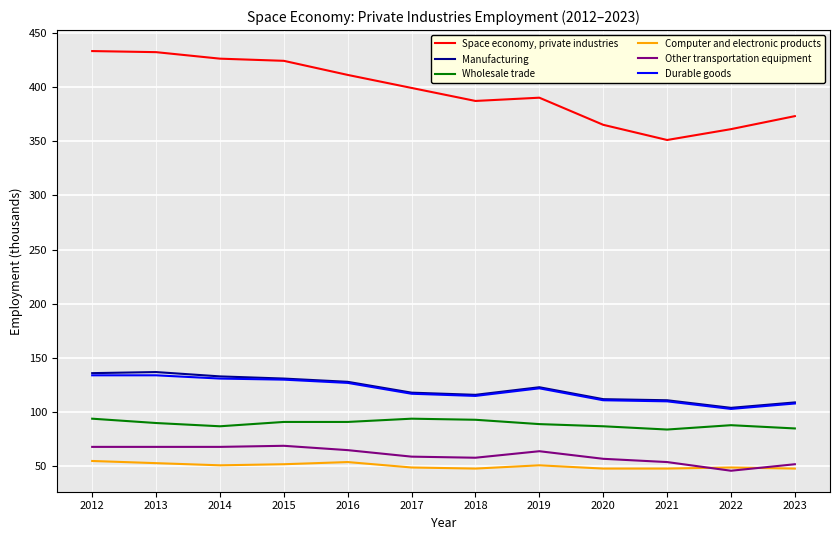

What is the average value of the Manufacturing series?

122